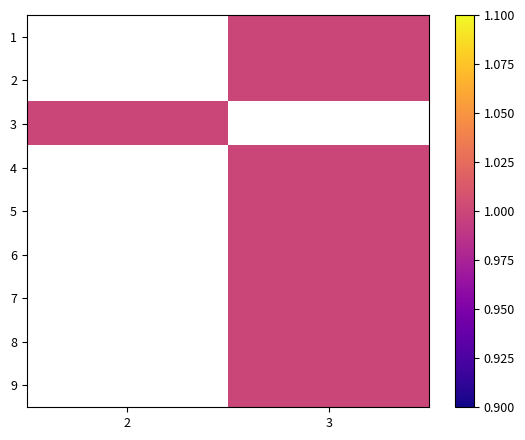

The 8 series shows 1.3 at 3. True or false?

False